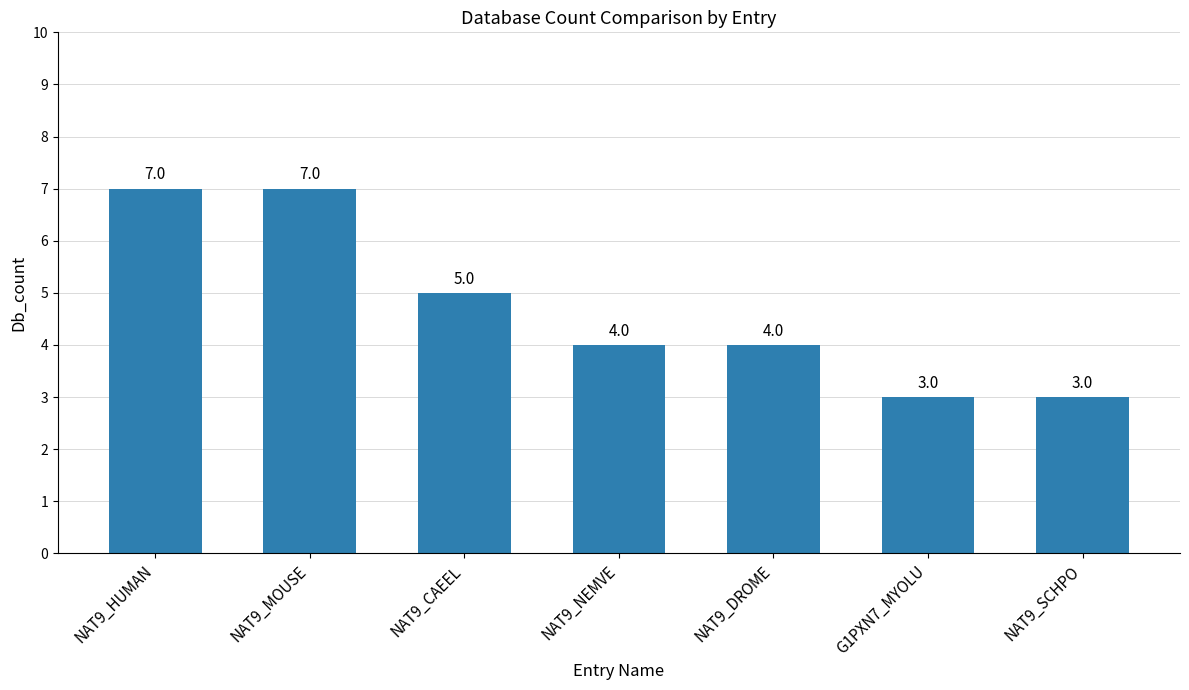

The value at NAT9_CAEEL is 5. True or false?

True